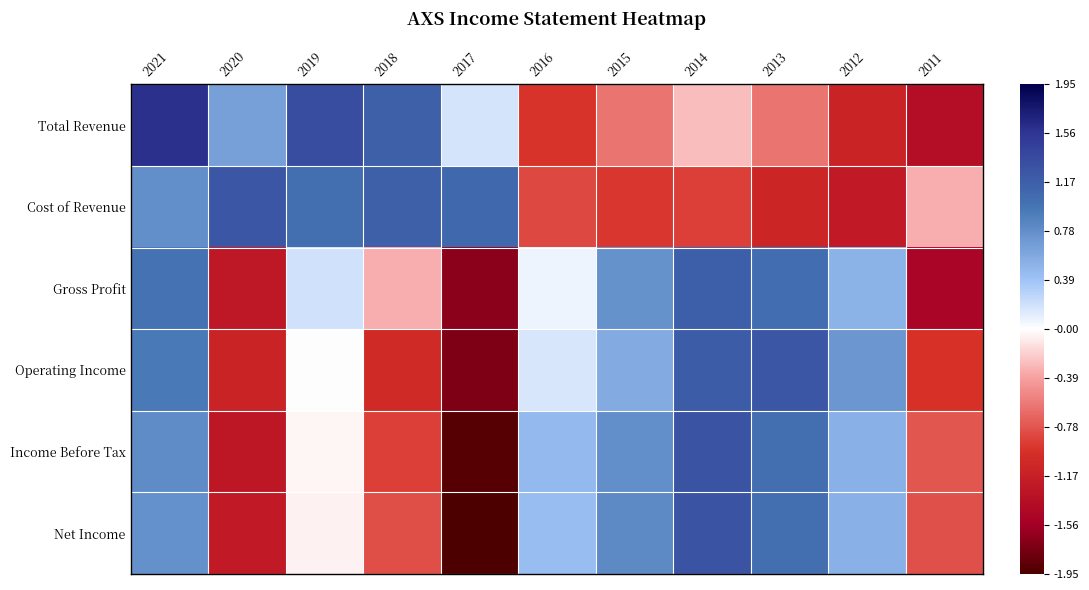

Rank the series at 2011 from lowest to highest value.

Gross Profit, Total Revenue, Operating Income, Net Income, Income Before Tax, Cost of Revenue